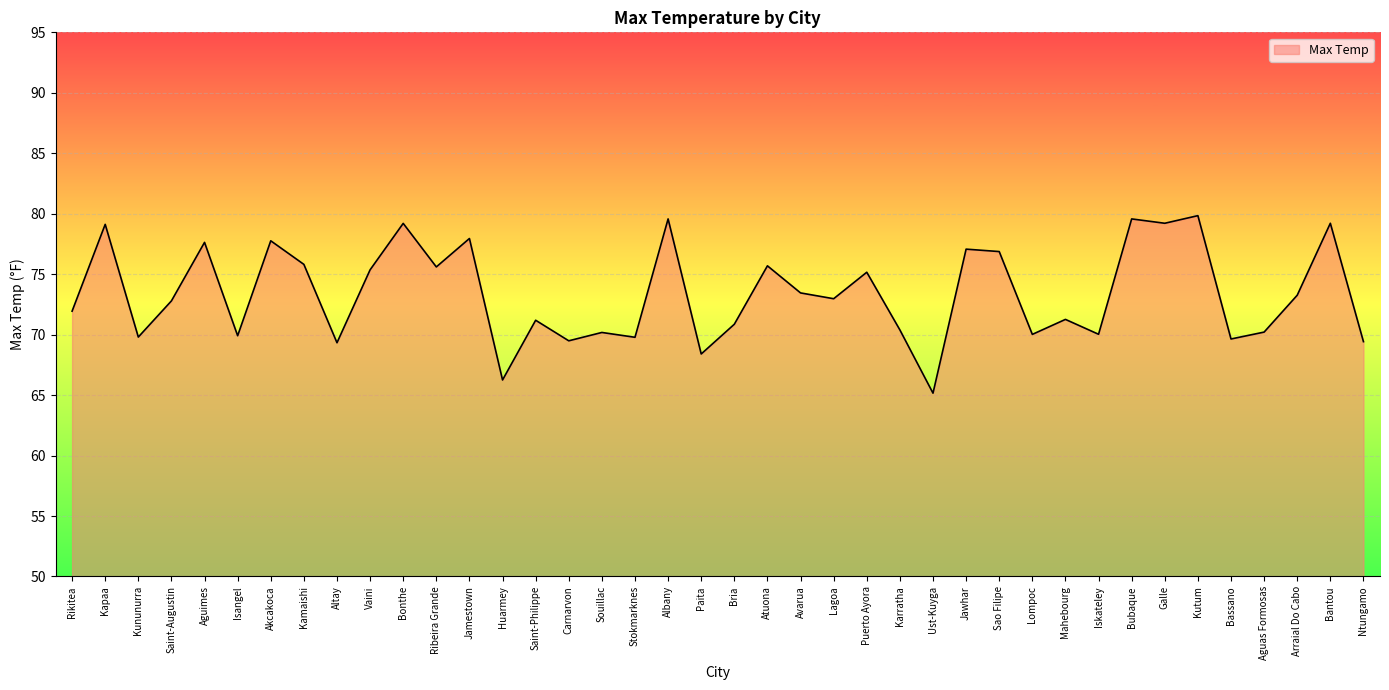

The value at Kapaa is 79.1. True or false?

True